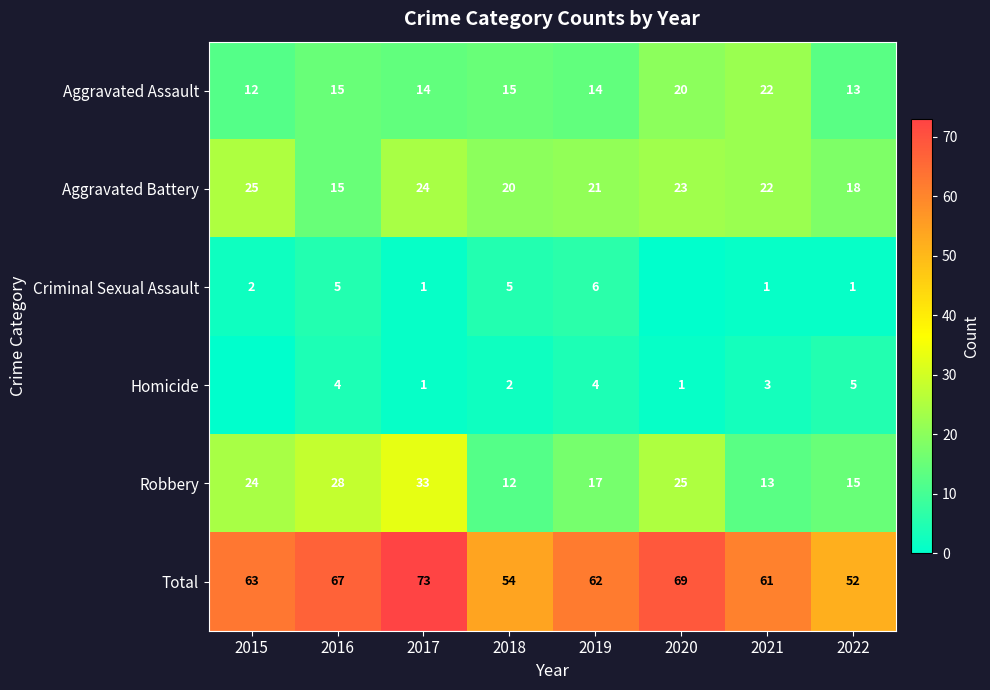

What is the difference between the maximum and second lowest values in the Robbery series?

20